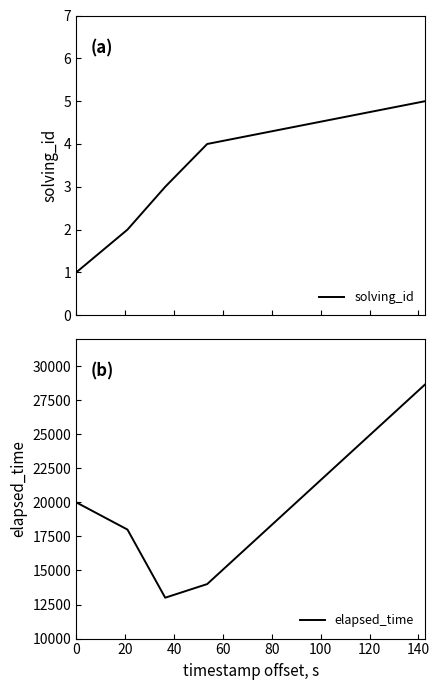

Reading left to right, list all the values displayed in this chart.

solving_id: 1	2	3	4	5	5	5
elapsed_time: 20000	18000	13000	14000	28666	28666	28666